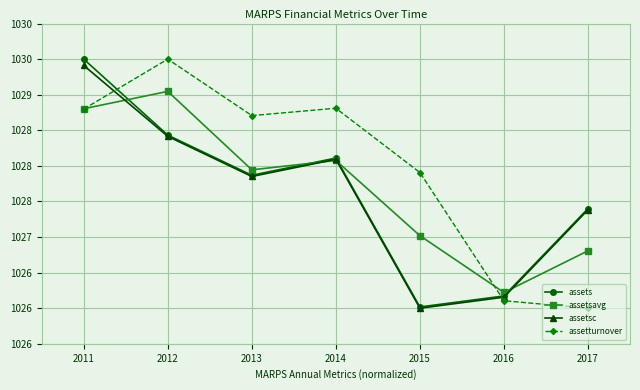

At which label is assets closest to 1027?

2017